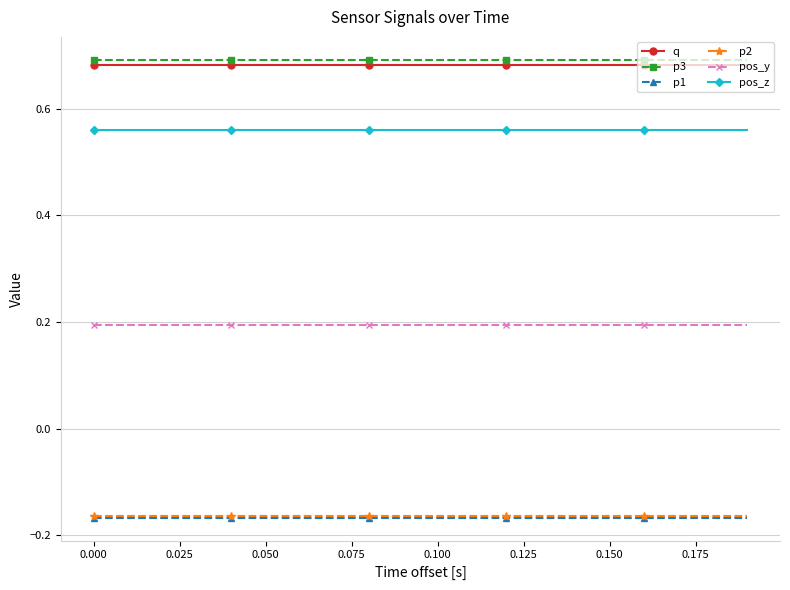

What is the value of the pos_y point at the 15th from the left?

0.2